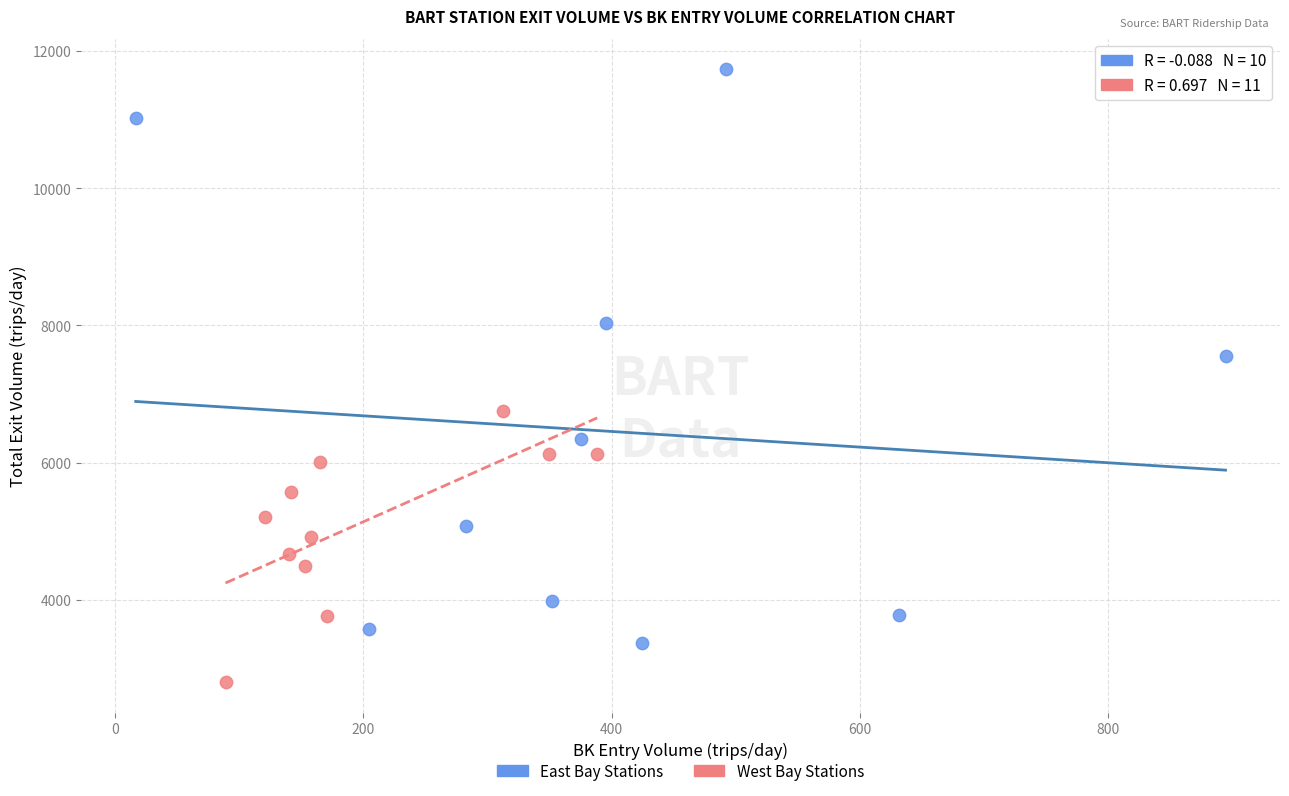

Which series reaches the minimum Y coordinate?

West Bay Stations